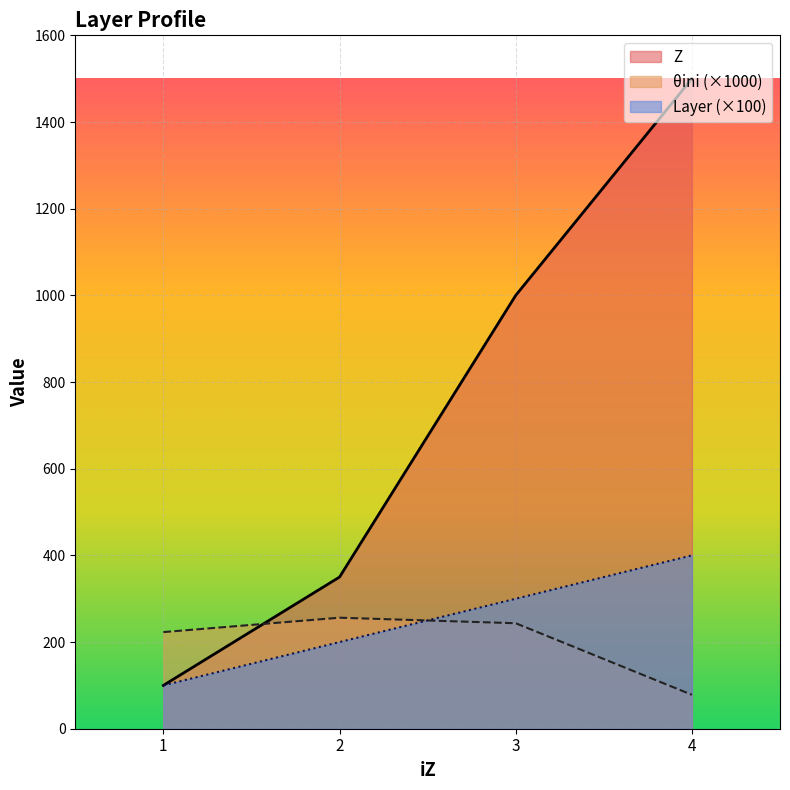

True or false: Z and Layer intersect in this chart.

False